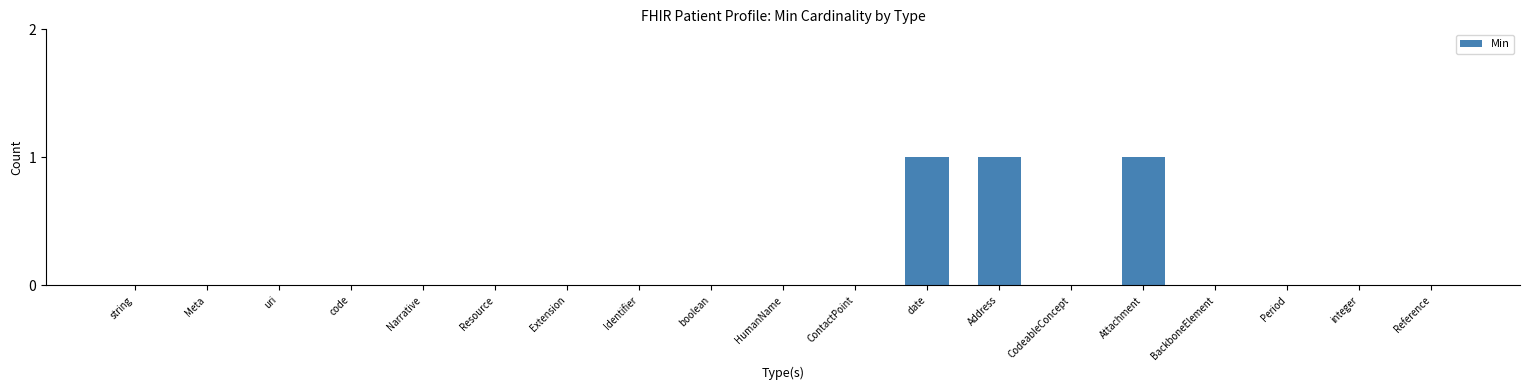

What is the change in value from code to Address?

+1